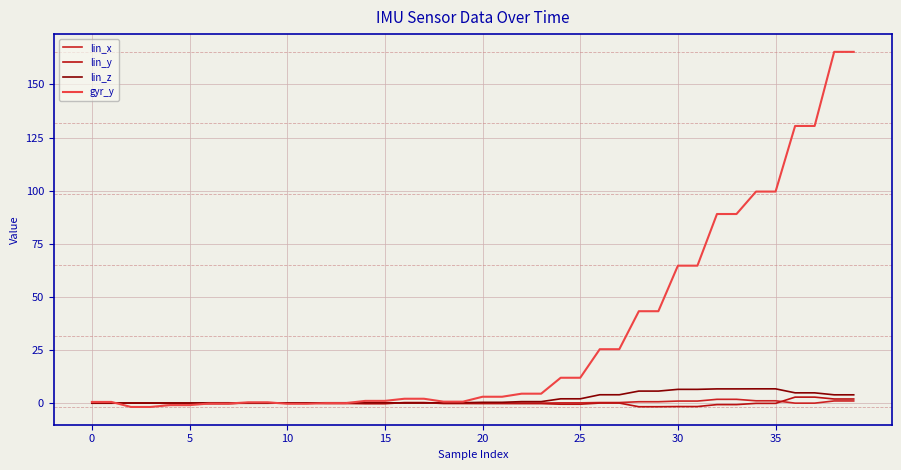

How many lines are shown in the chart?

4